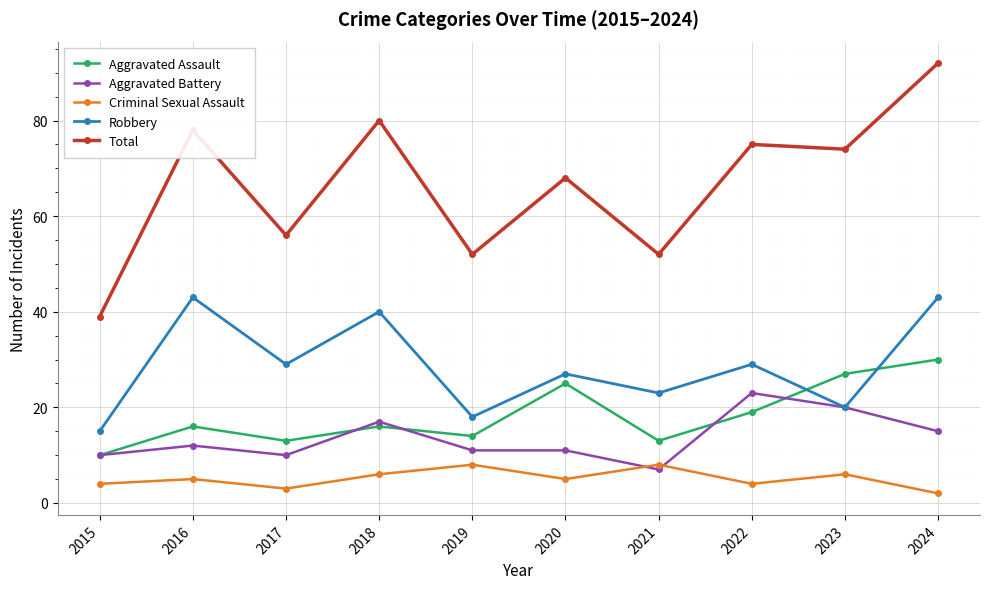

Reading right to left, transcribe all the data shown in this chart.

Aggravated Assault: 30	27	19	13	25	14	16	13	16	10
Aggravated Battery: 15	20	23	7	11	11	17	10	12	10
Criminal Sexual Assault: 2	6	4	8	5	8	6	3	5	4
Robbery: 43	20	29	23	27	18	40	29	43	15
Total: 92	74	75	52	68	52	80	56	78	39